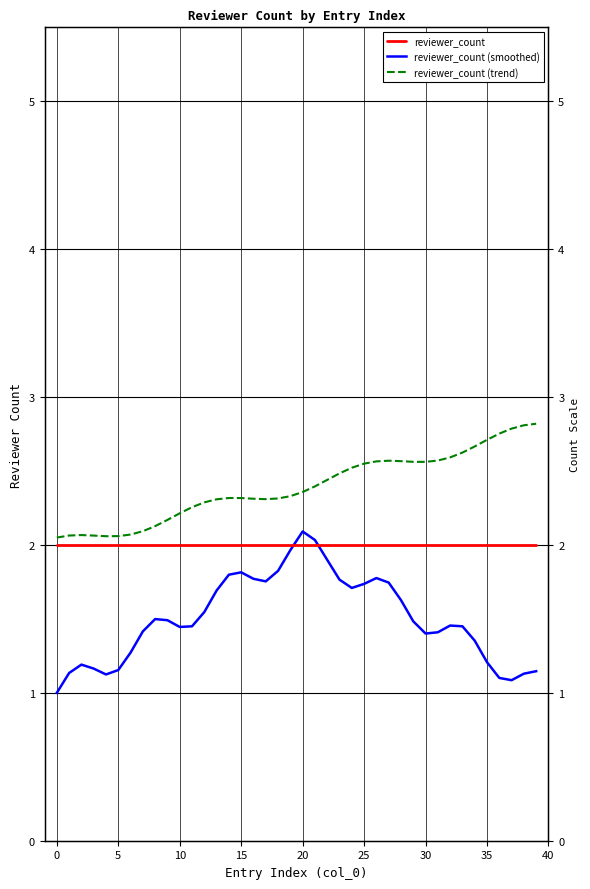

At which category is the sum across all series the highest?

20